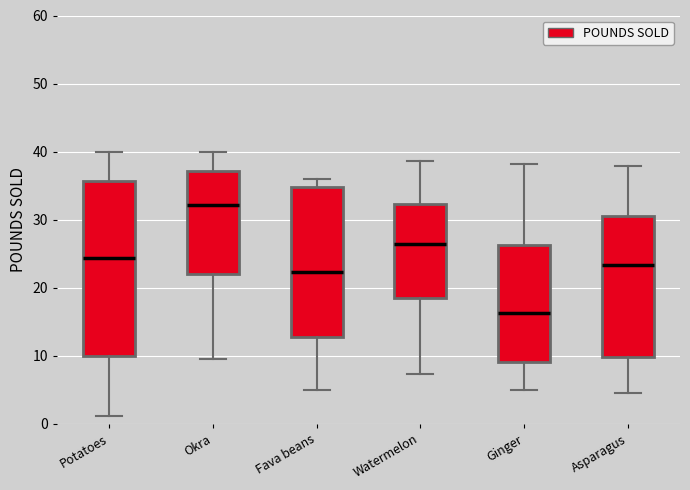

Which box's median line is the lowest?

Ginger